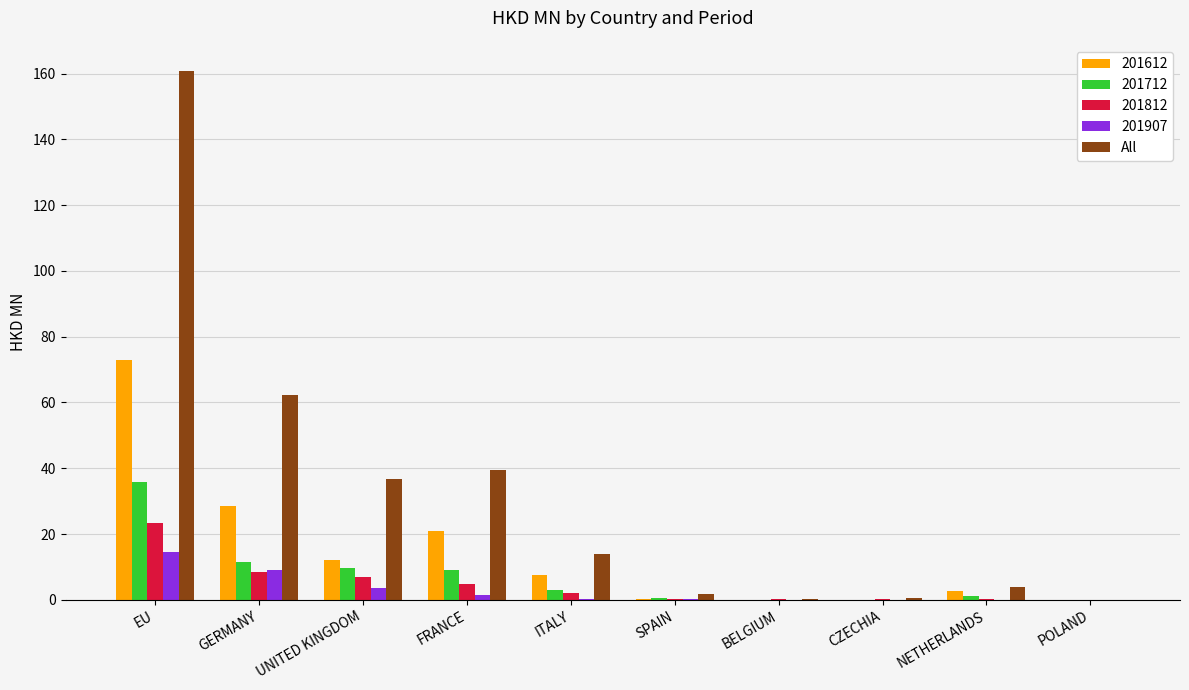

Between FRANCE and POLAND, which series saw the biggest shift?

All